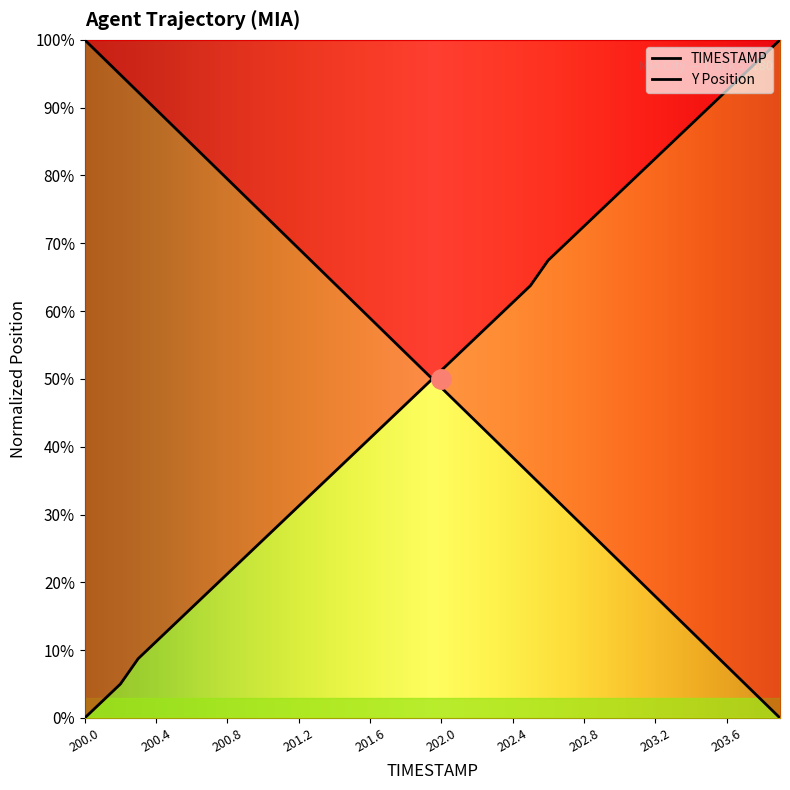

True or false: Y and TIMESTAMP intersect in this chart.

True